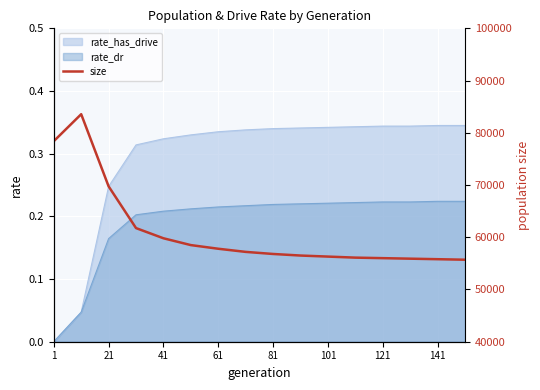

Is it true that rate_dr equals 0.1 at 101?

False